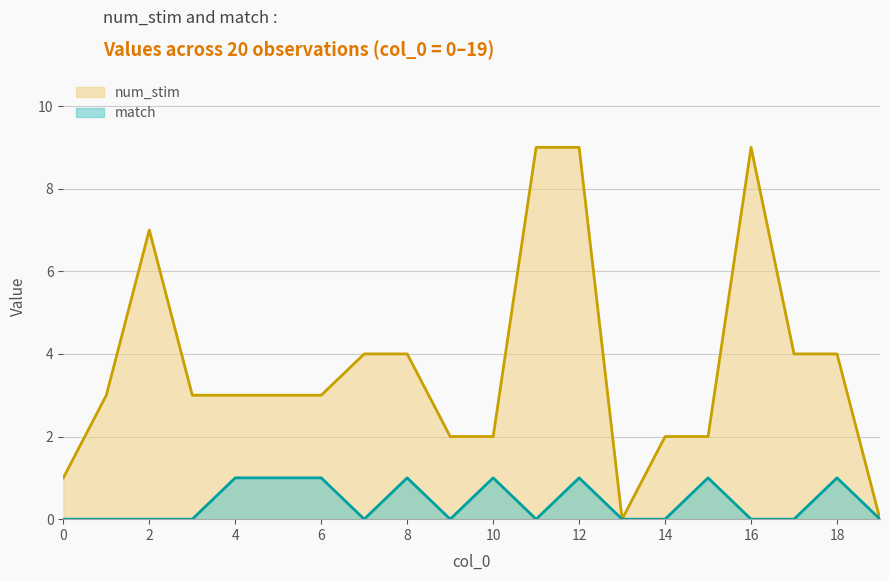

How many categories are shown in the chart?

20